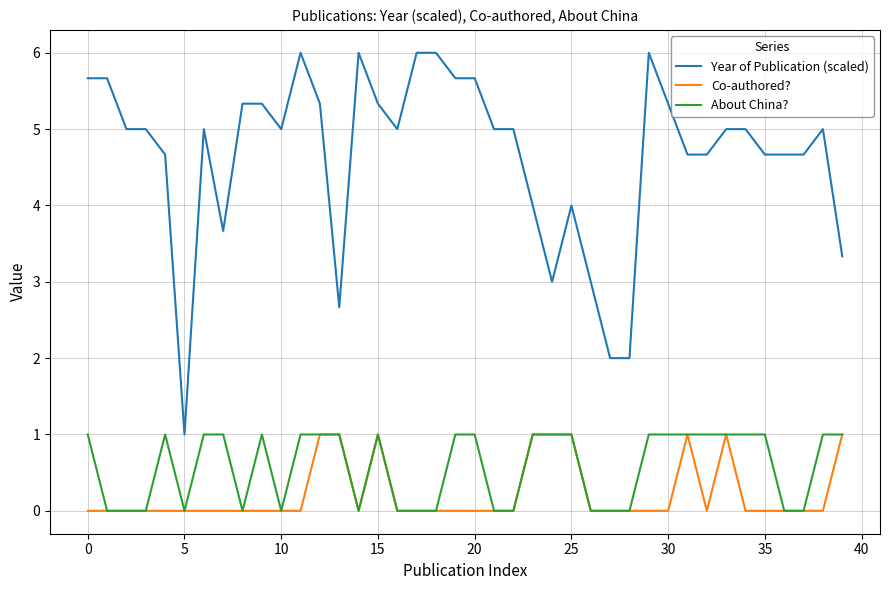

True or false: Year of Publication (scaled) and About China? intersect in this chart.

False